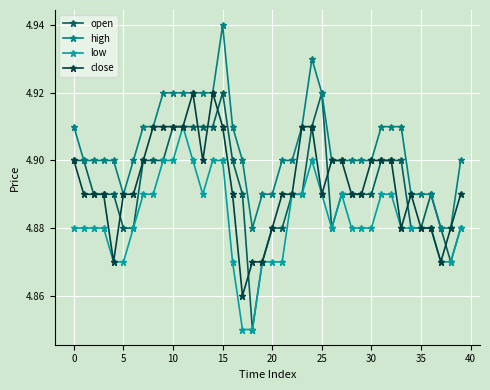

True or false: high and low intersect in this chart.

False